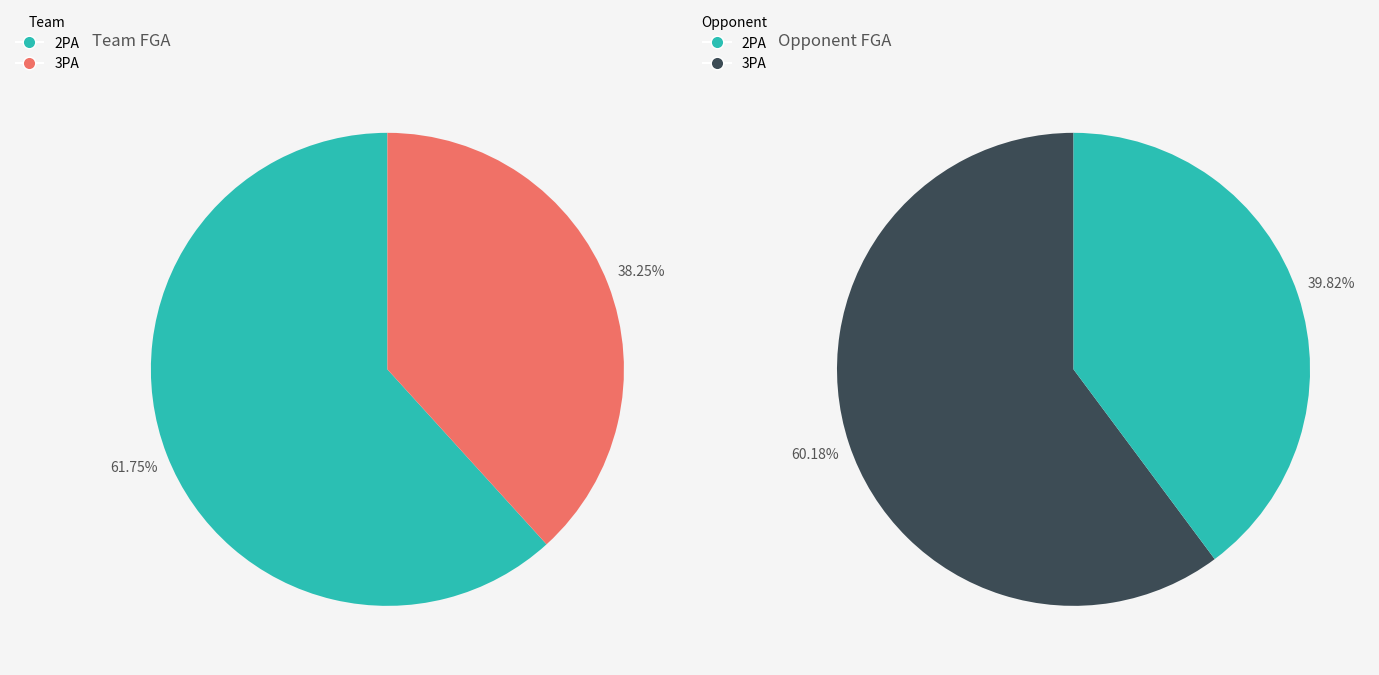

Is Opponent the majority of the pie?

Yes